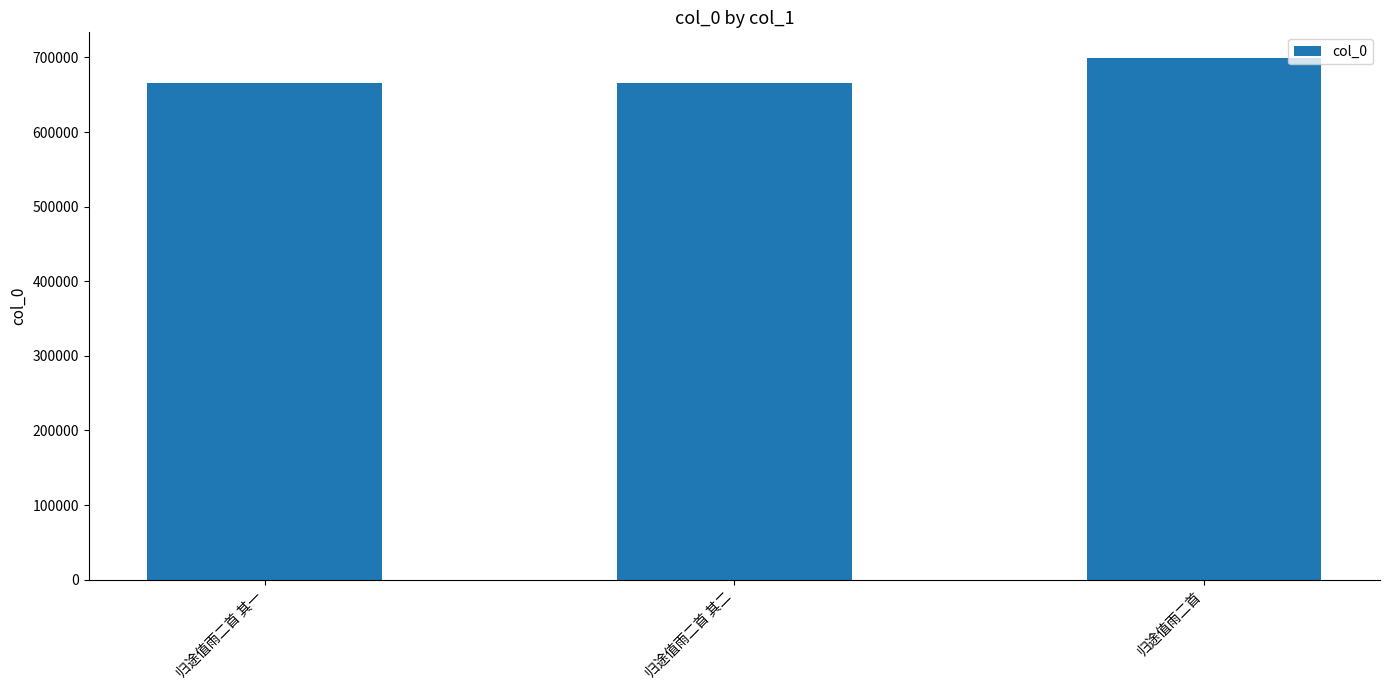

What is the sum of all values?

2028901